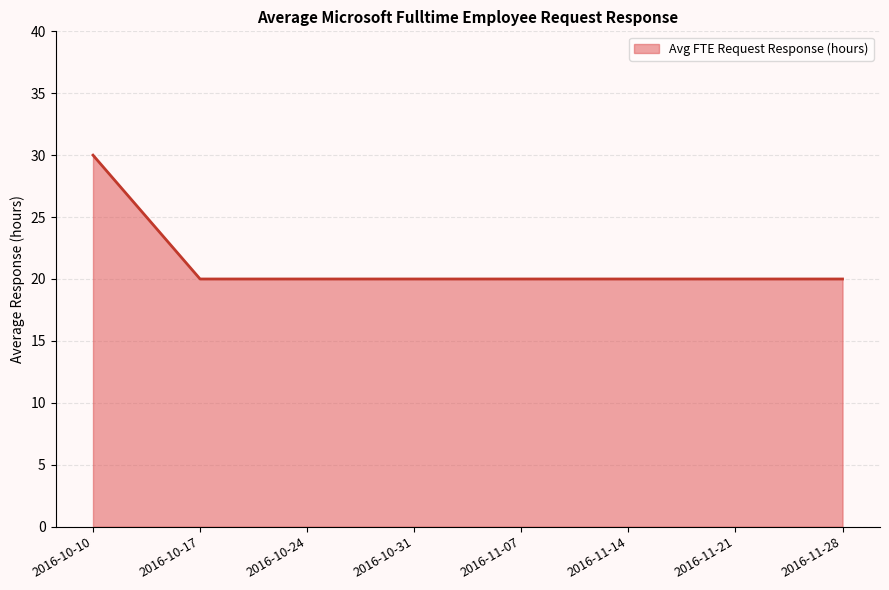

Which label corresponds to the largest value in the chart?

2016-10-10